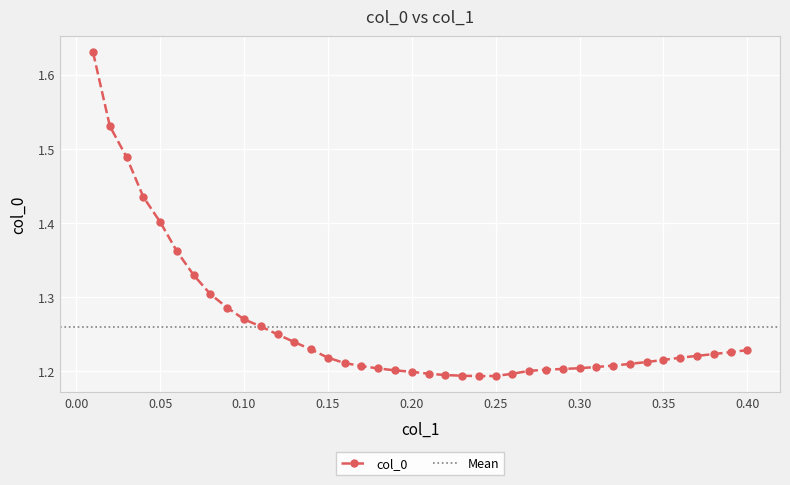

Between 0.03 and 0.37, which is larger?

0.03